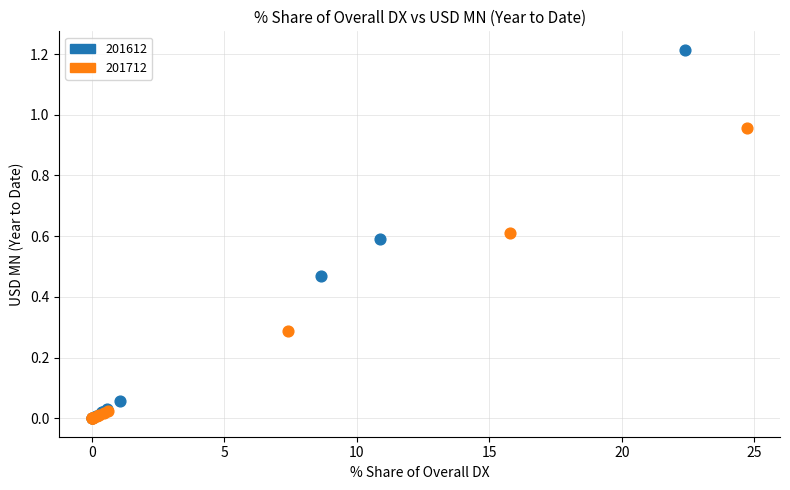

Which series has the largest Y range (max minus min)?

201612